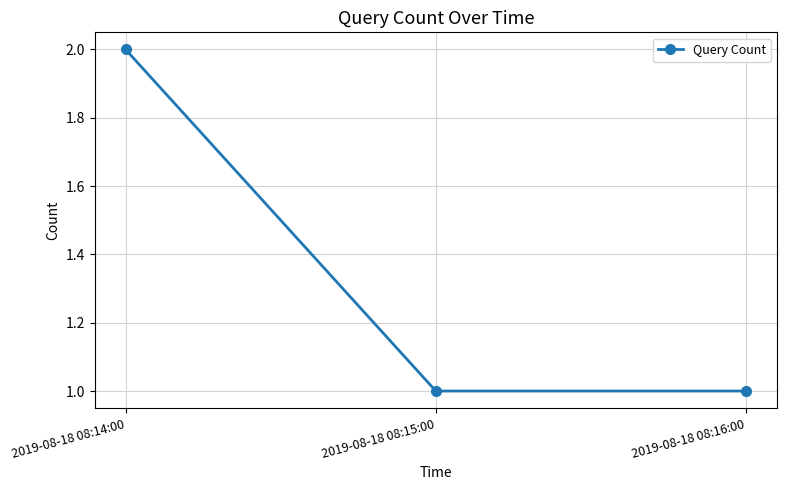

What is the label of the 3rd point from the left?

2019-08-18 08:16:00